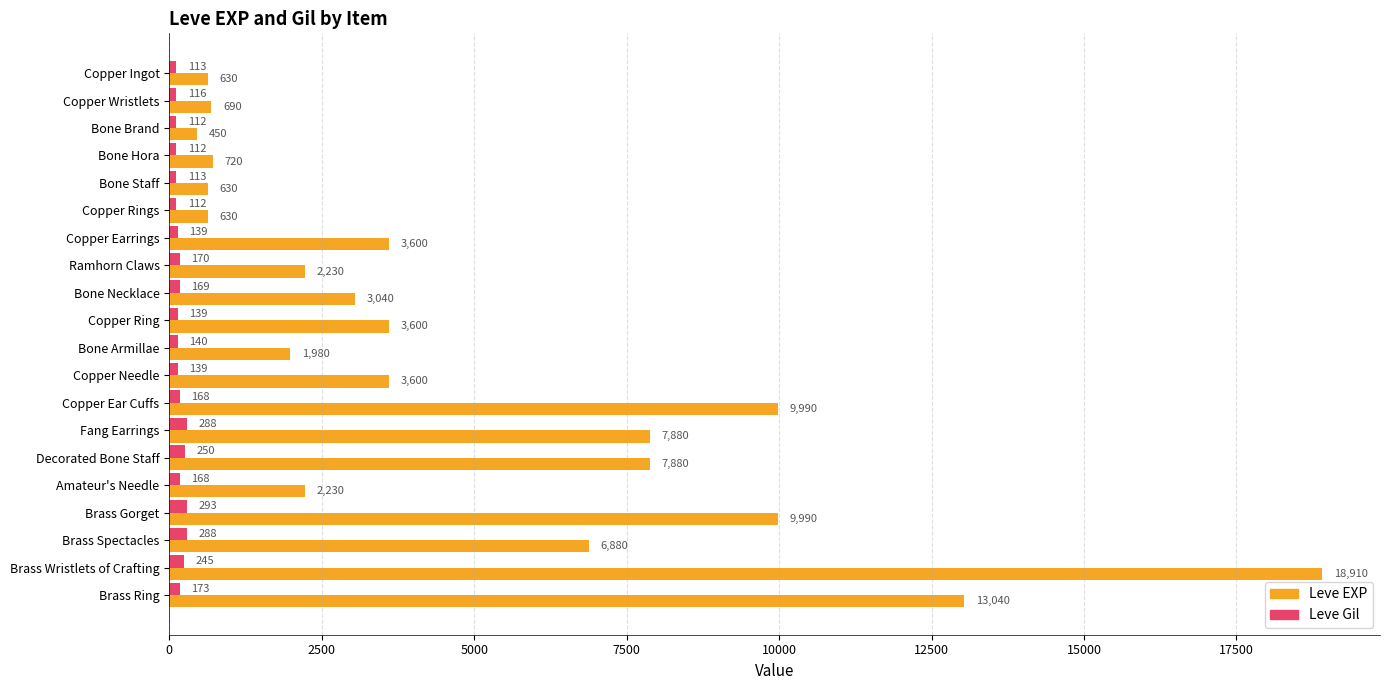

Which series has the widest spread of values?

Leve EXP